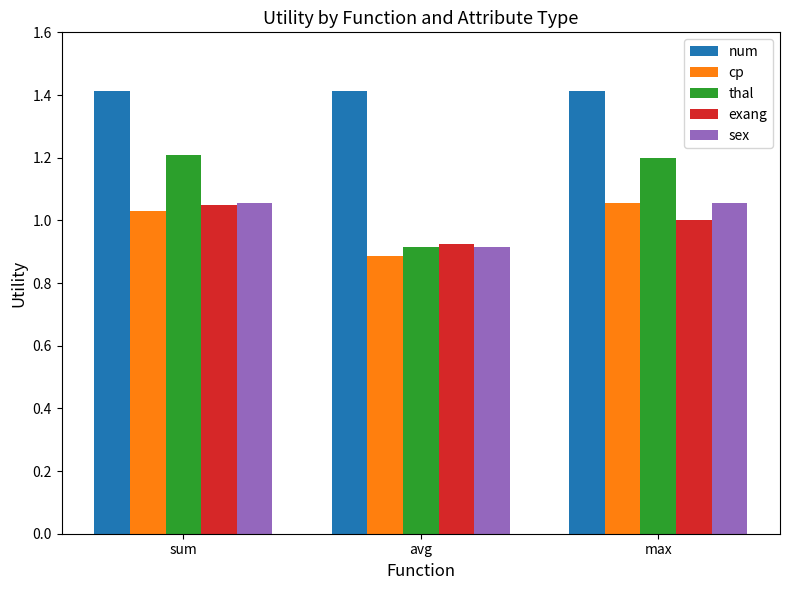

What is the difference between the highest and lowest values at avg?

0.5